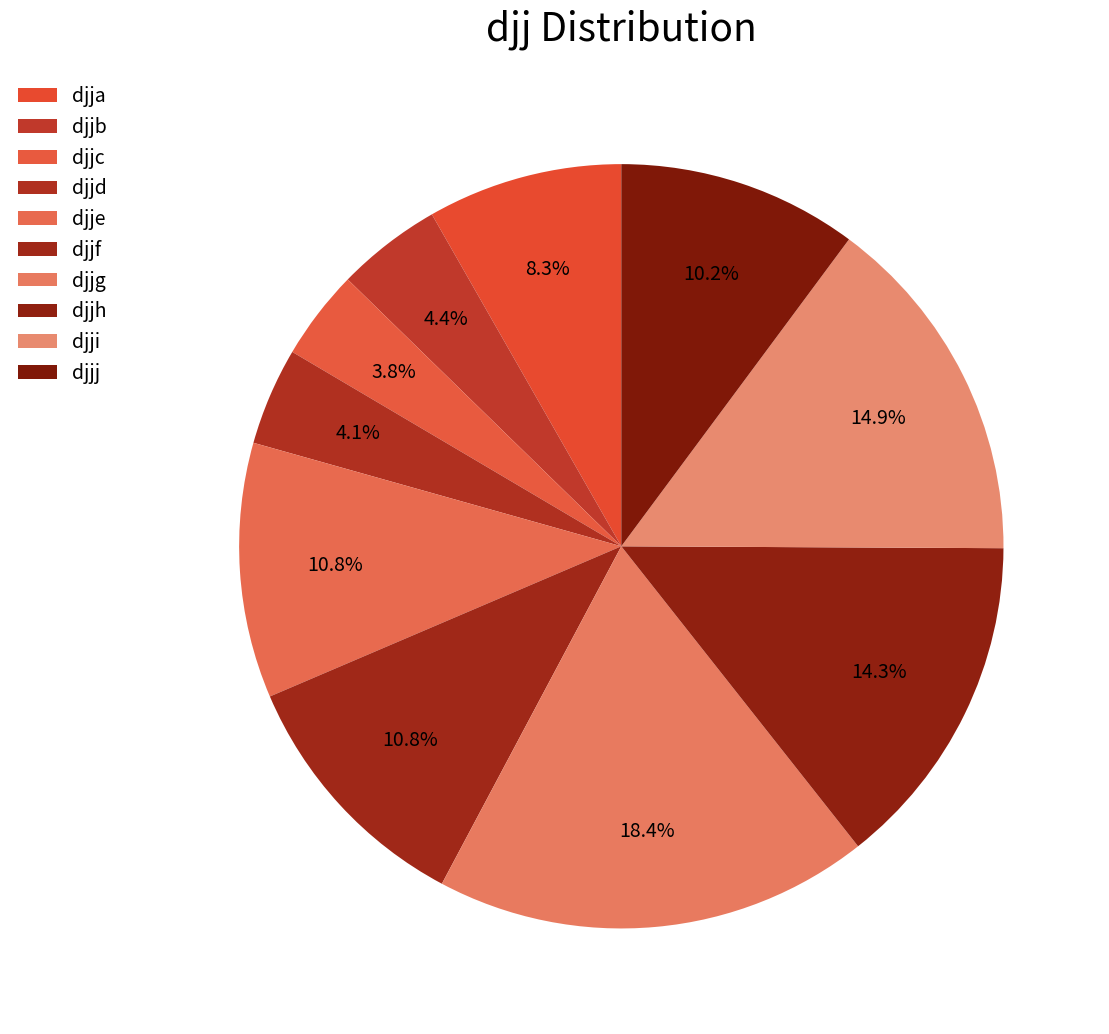

What percentage is the djji slice, to the nearest percent?

15%